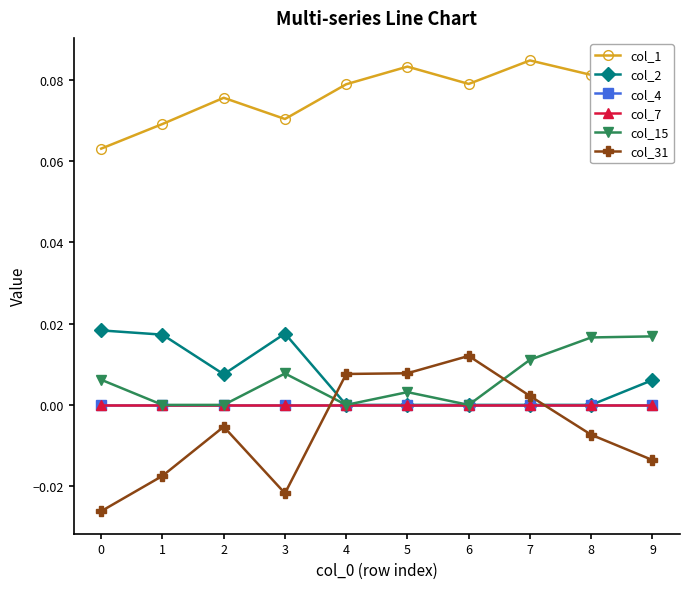

Does the chart have visible grid lines?

No